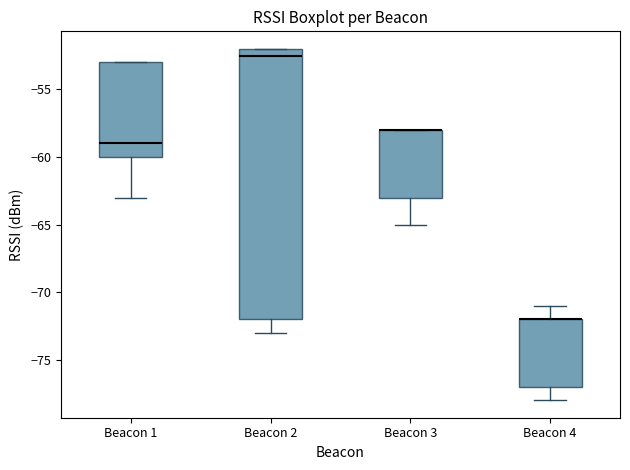

Reading left to right, transcribe this box plot: for each box, give where its median line is, the range the box spans, and where its two whiskers end, as read against the y-axis. The values are not printed on the chart, so give them approximately, as read against the axis.

Beacon 1: median -59.0, box -60.0 to -53.0, whiskers -63.0 to -53.0
Beacon 2: median -52.5, box -72.0 to -52.0, whiskers -73.0 to -52.0
Beacon 3: median -58.0 (drawn on the box's upper edge), box -63.0 to -58.0, whiskers -65.0 to -58.0
Beacon 4: median -72.0 (drawn on the box's upper edge), box -77.0 to -72.0, whiskers -78.0 to -71.0